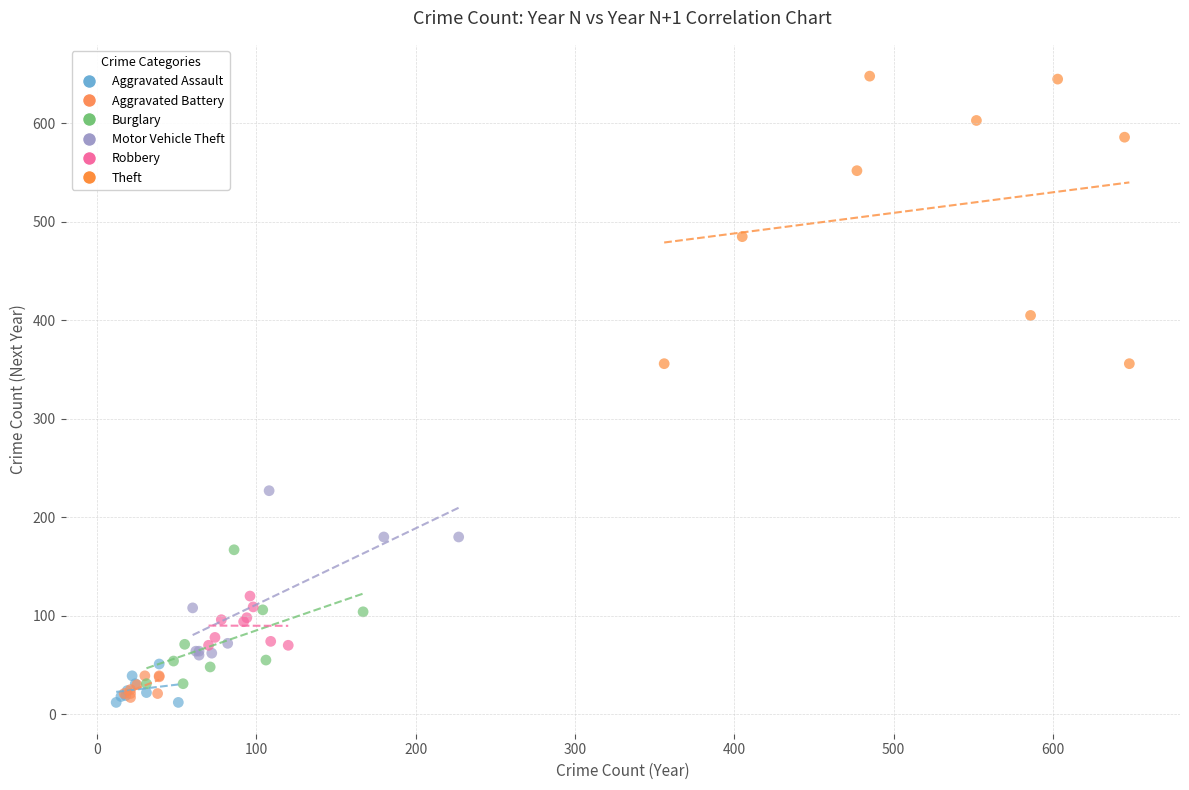

Which series has the largest Y range (max minus min)?

Theft